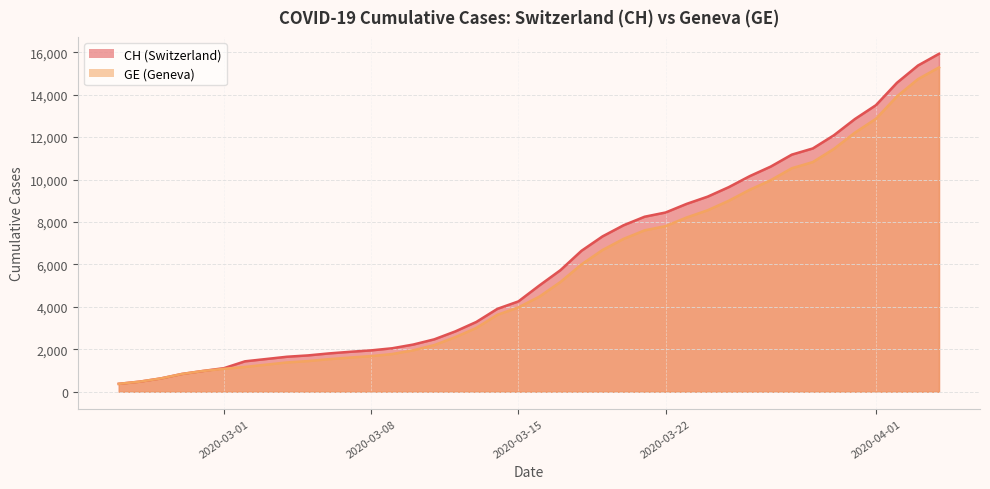

True or false: CH and GE intersect in this chart.

False